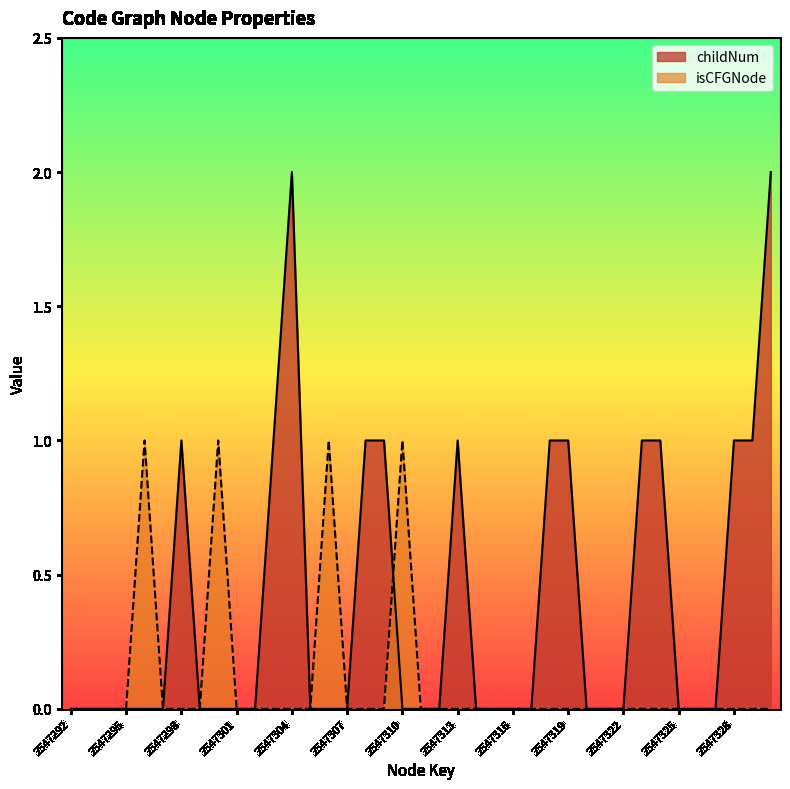

Which series changed the most between 2547320 and 2547321?

childNum